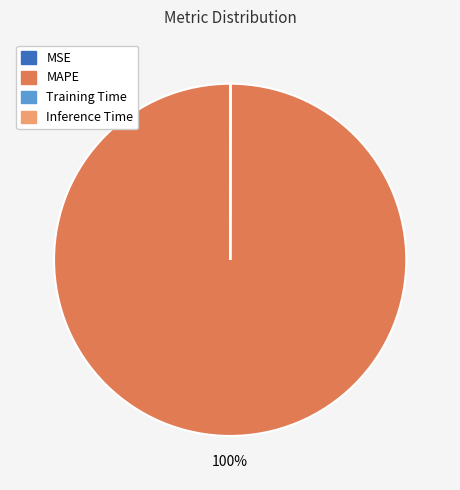

Is there any slice that represents more than half of the pie?

Yes